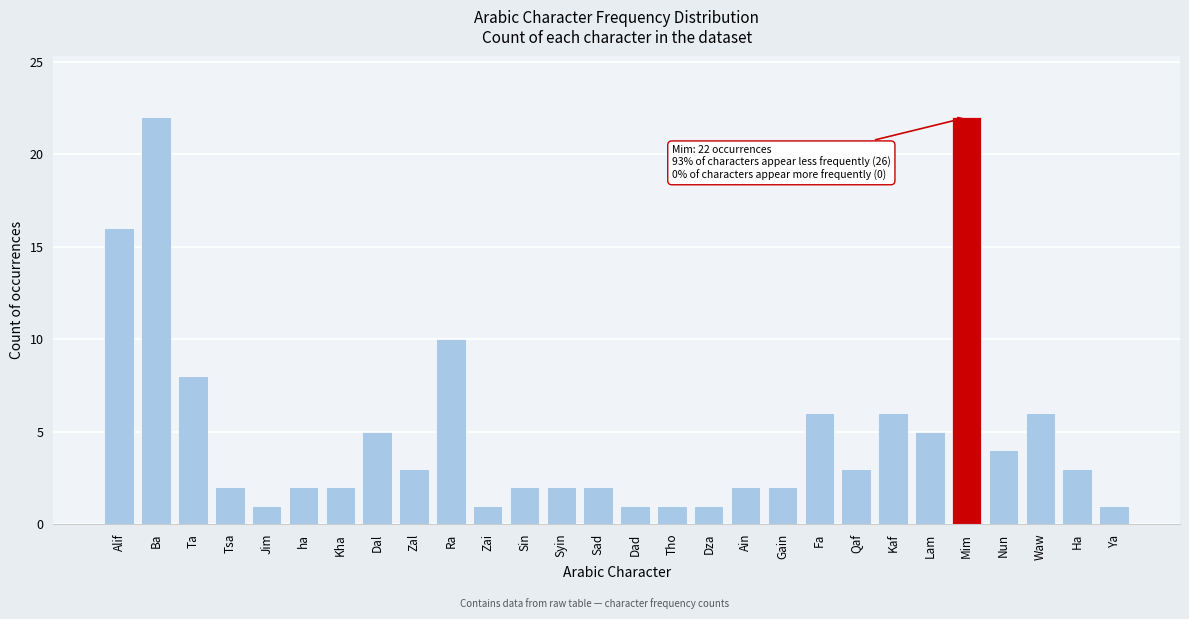

Reading left to right, transcribe all the data shown in this chart.

16	22	8	2	1	2	2	5	3	10	1	2	2	2	1	1	1	2	2	6	3	6	5	22	4	6	3	1